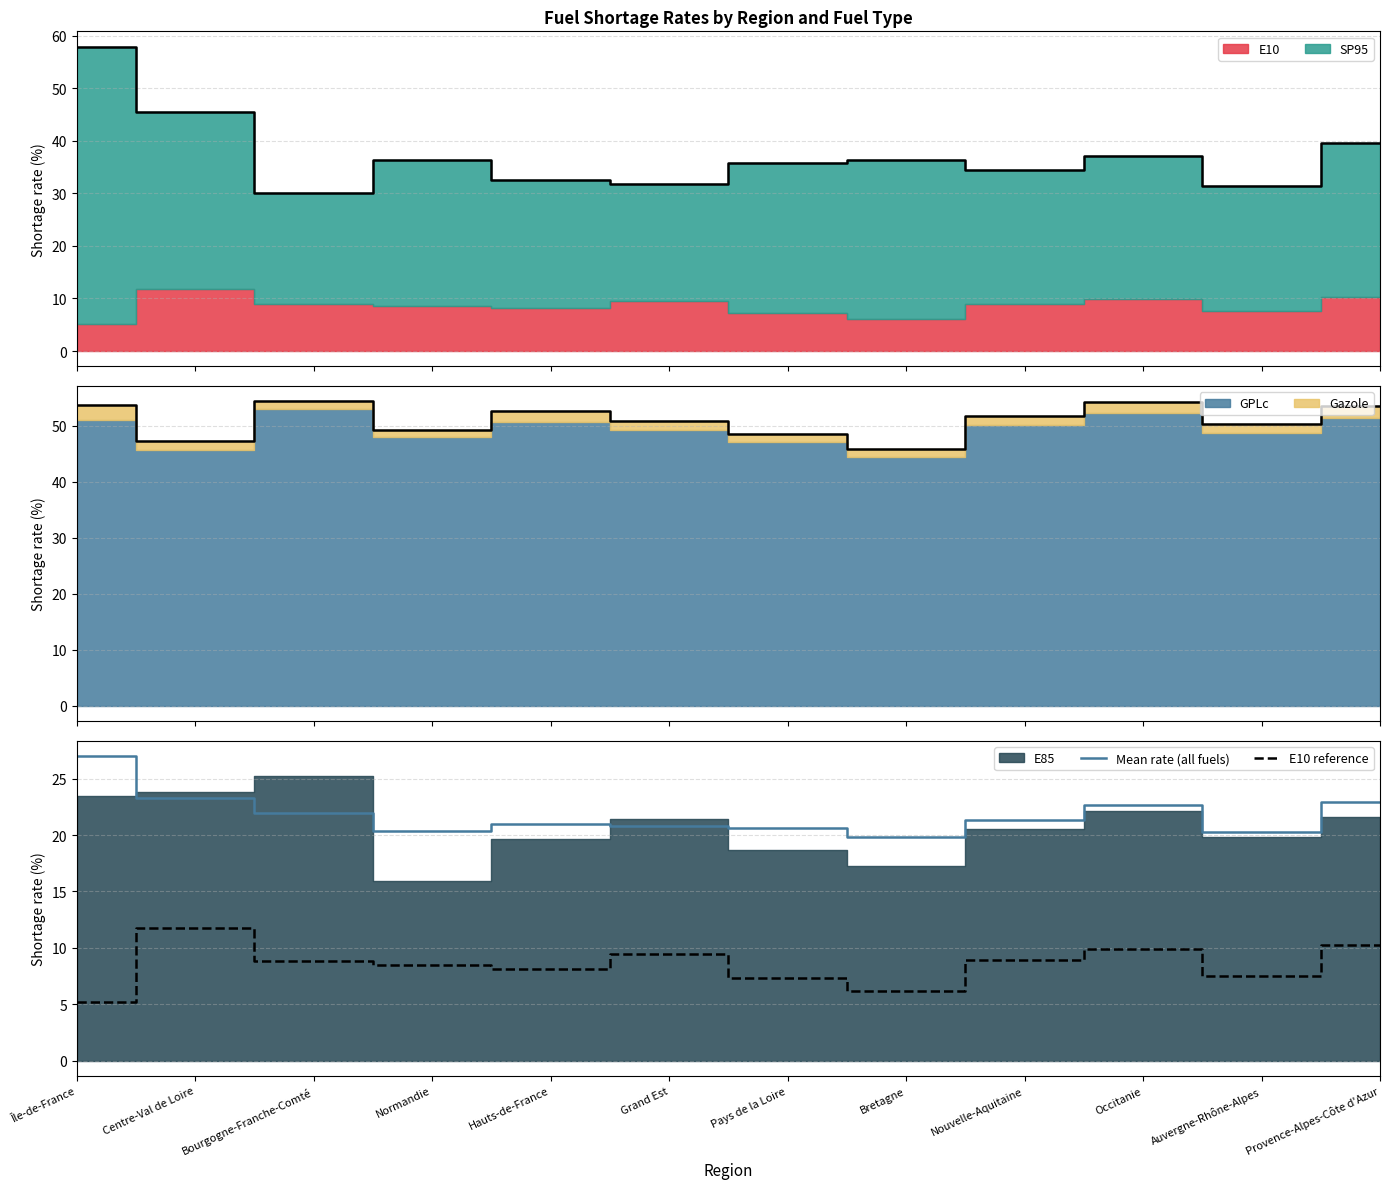

The value of Mean rate (all fuels) at Provence-Alpes-Côte d'Azur is 22.9. True or false?

True